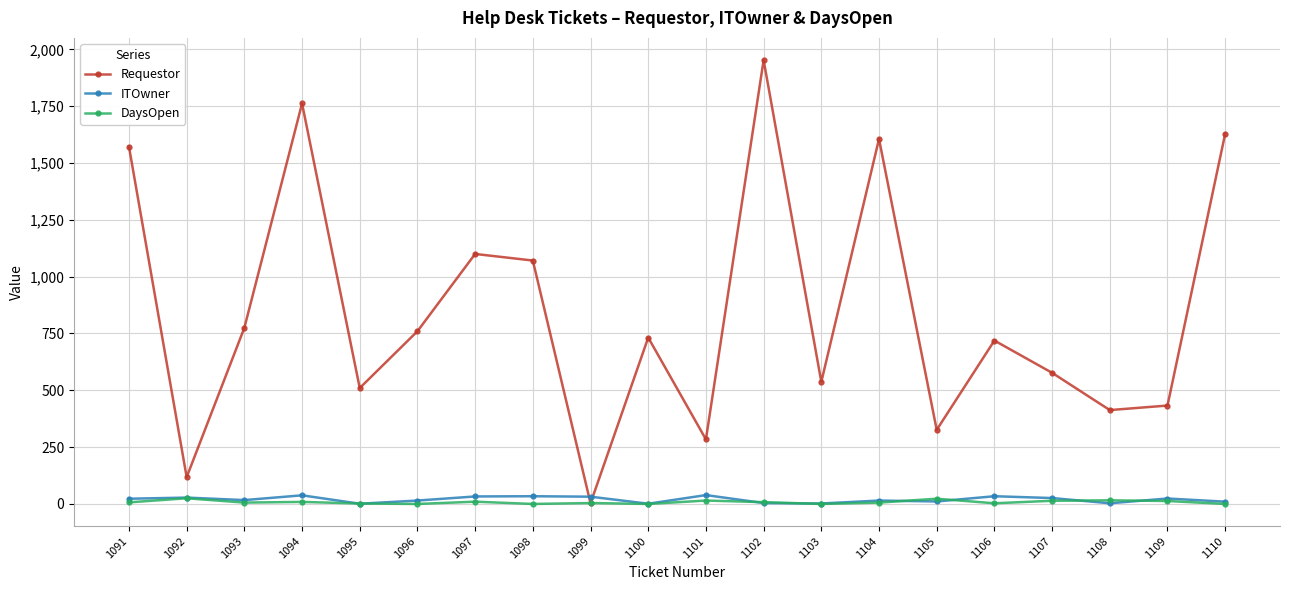

How many data points in DaysOpen are less than 7?

10